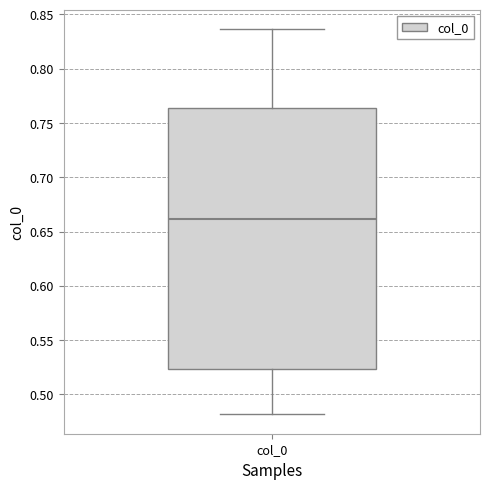

Where does the median line of the box for col_0 sit on the y-axis? The values are not printed on the chart, so give them approximately, as read against the axis.

0.660